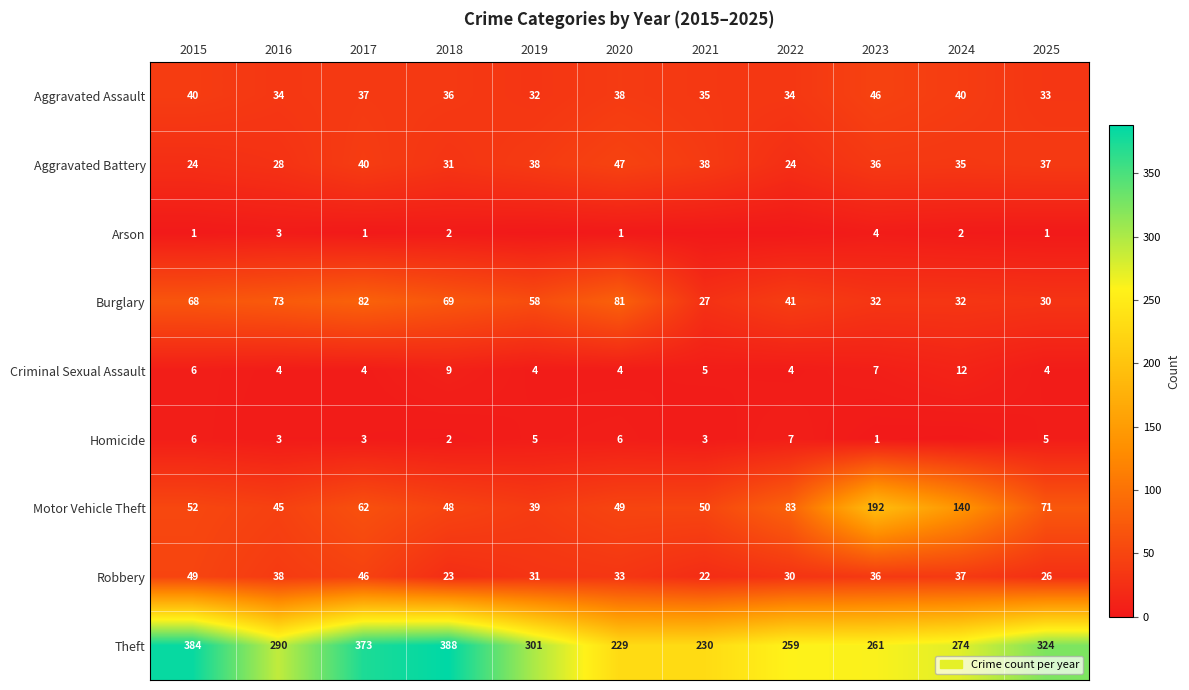

How many series are shown in this chart?

9